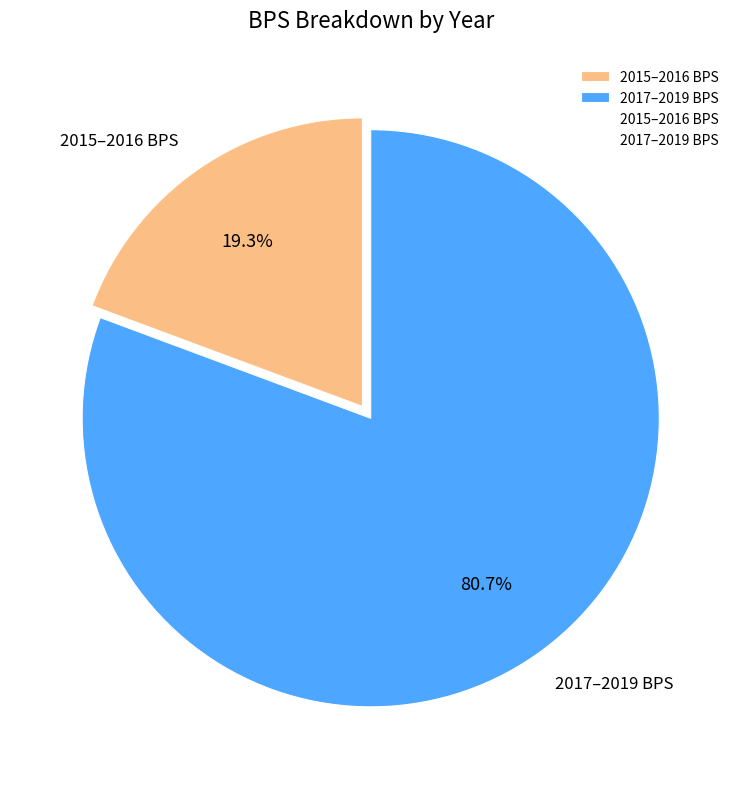

How much of the chart is everything except 2017–2019 BPS?

19.3%